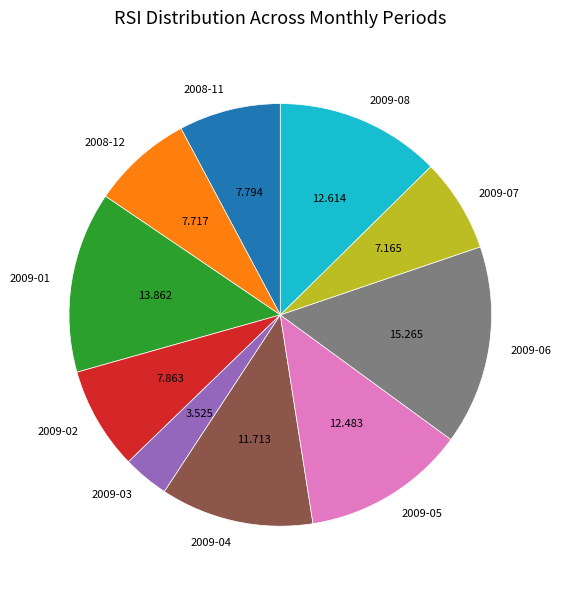

Do 2009-06 and 2009-02 together represent more than half of the pie?

No